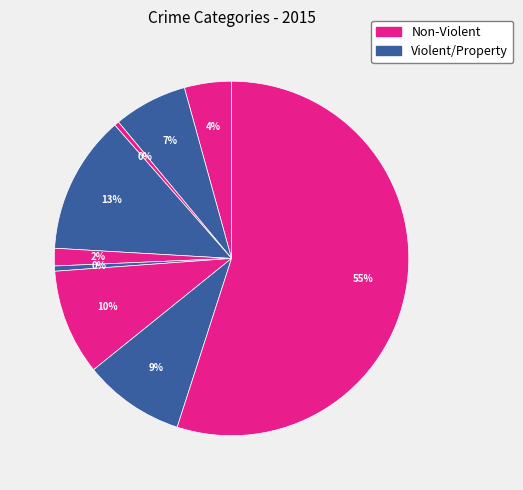

How many segments does this pie chart have?

9